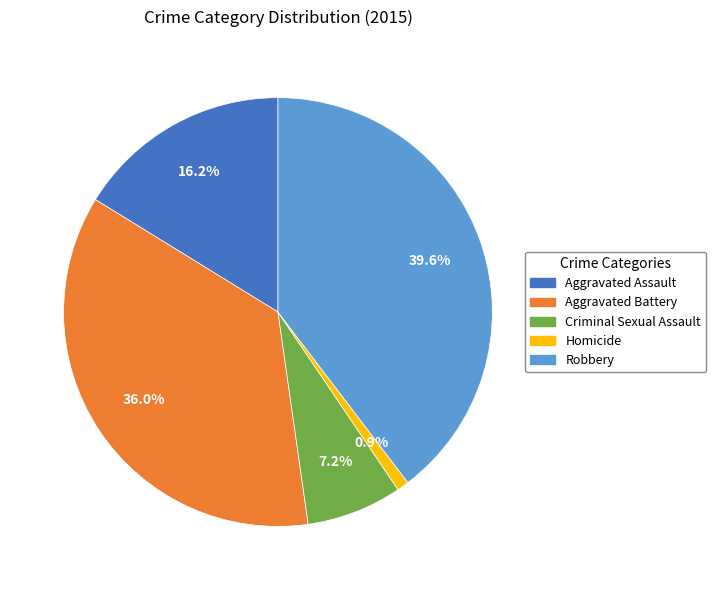

Is Aggravated Battery the majority of the pie?

No